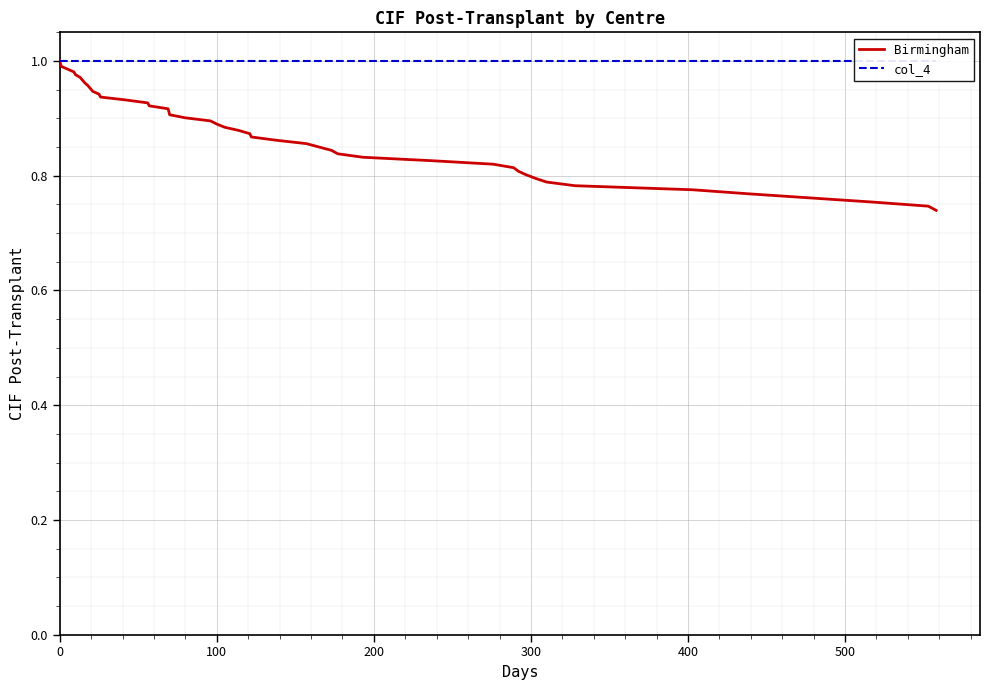

What is the difference between the second highest and minimum values in the Birmingham series?

0.3